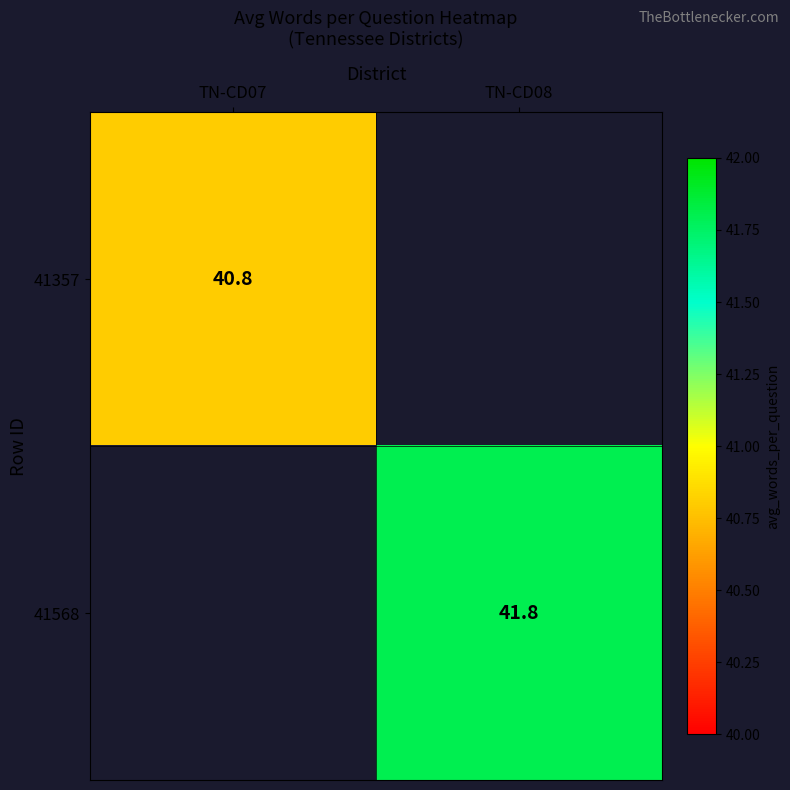

The 41357 series shows 40.8 at TN-CD07. True or false?

True